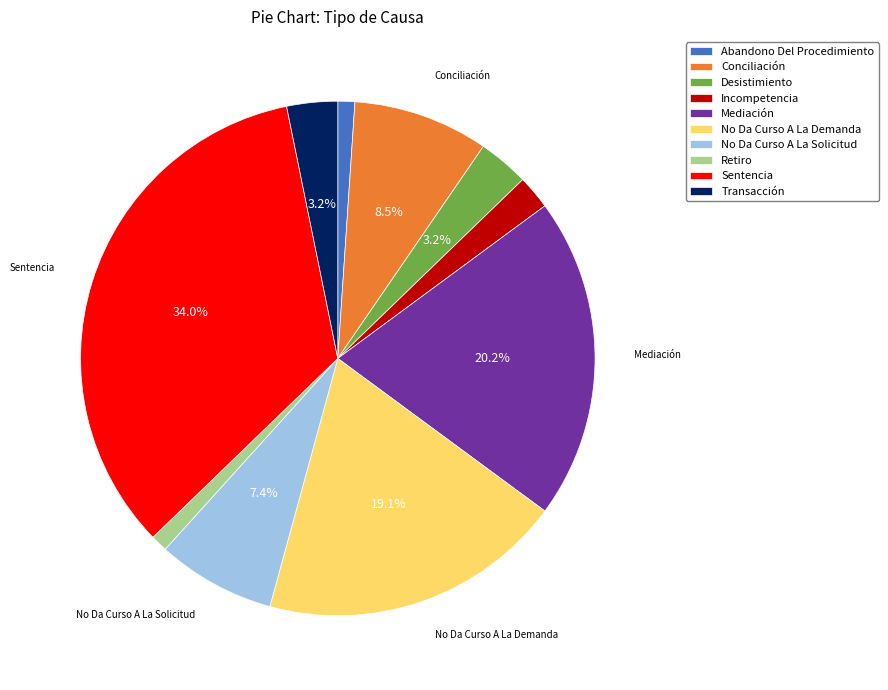

Which slice is the largest?

Sentencia